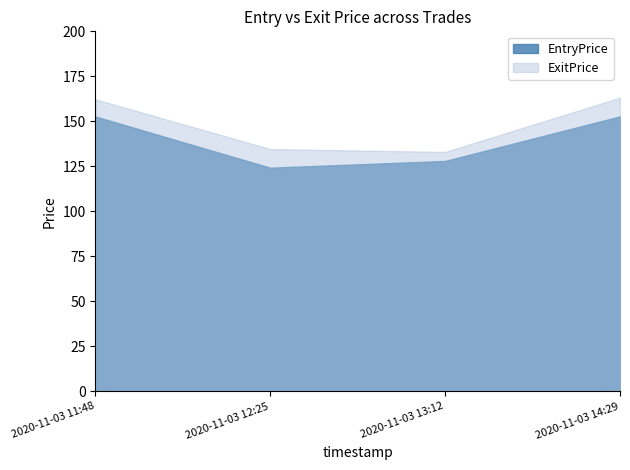

At which label is ExitPrice closest to 148?

2020-11-03 12:25